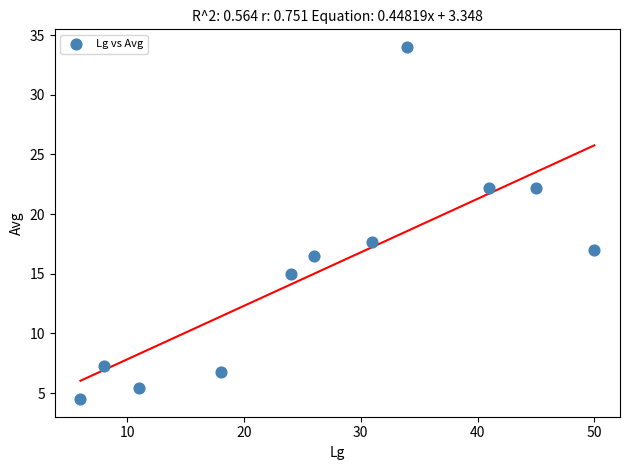

What is the average X value?

26.7